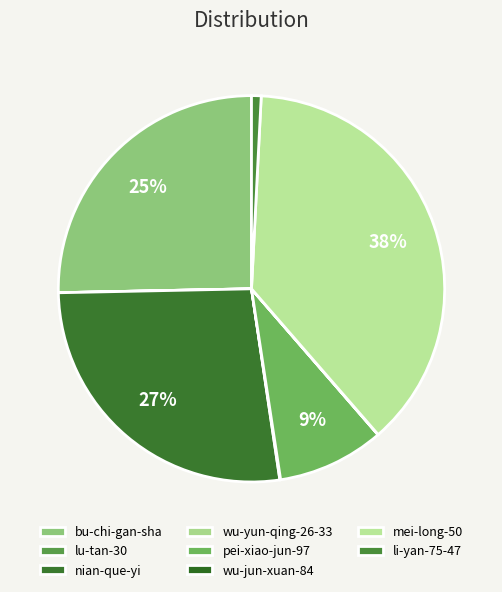

How many slices are in this pie chart?

8